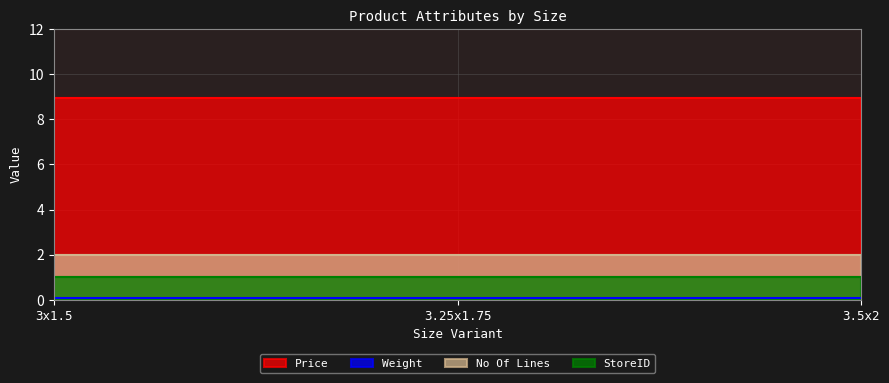

Reading left to right, list all the values displayed in this chart.

Price: 8.9	8.9	8.9
Weight: 0.1	0.1	0.1
No Of Lines: 2.0	2.0	2.0
StoreID: 1.0	1.0	1.0